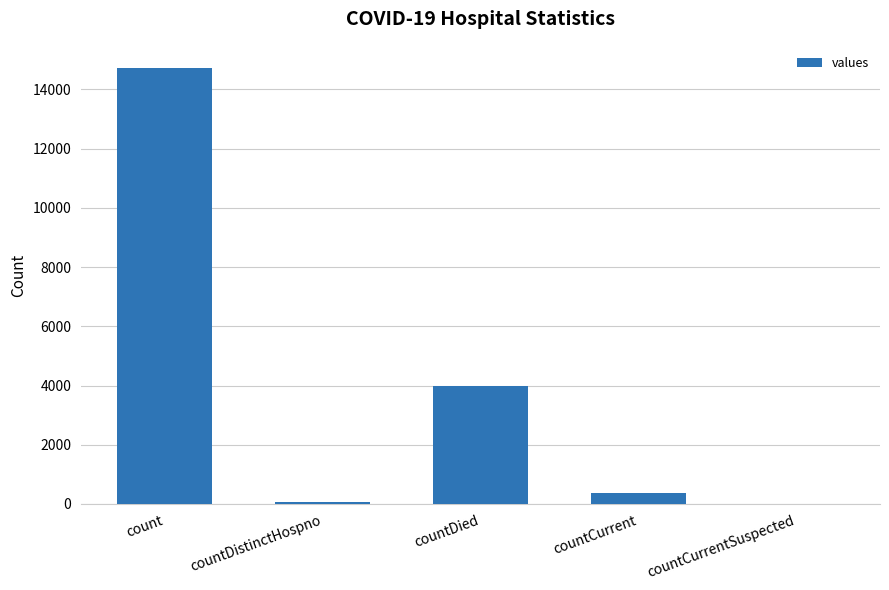

Reading left to right, what are all the values shown in this chart?

14734	75	3986	371	0